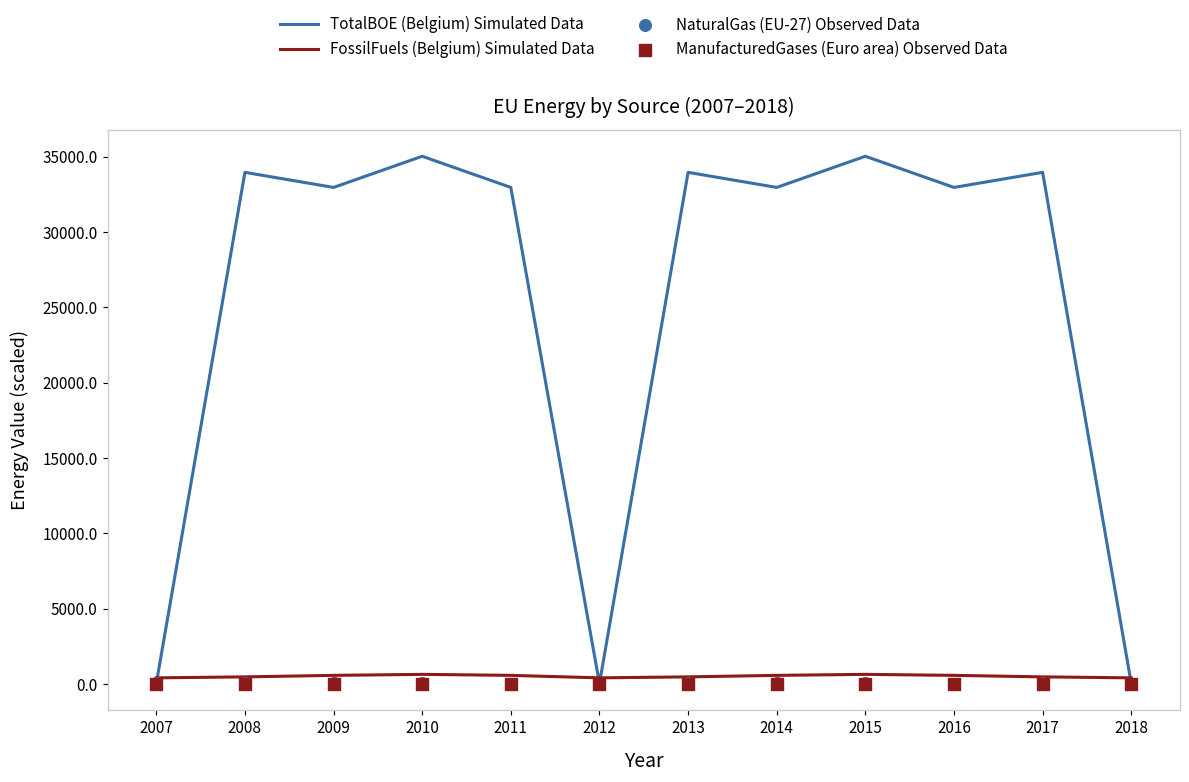

Which series has the largest Y range (max minus min)?

TotalBOE (Belgium) Simulated Data